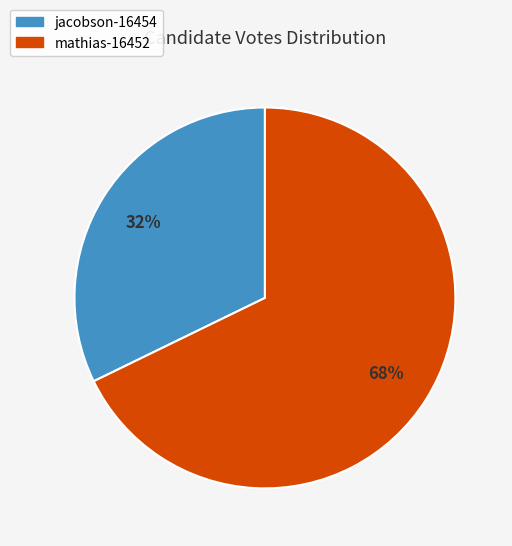

To the nearest percent, what portion does mathias-16452 represent?

68%